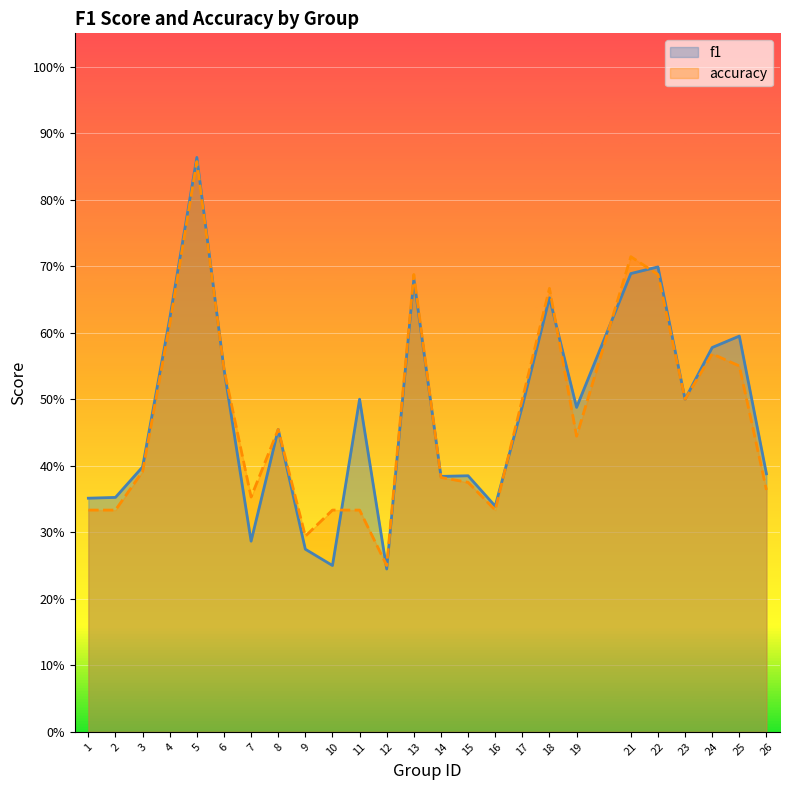

Reading left to right, list all the values displayed in this chart.

f1: 1=0.4	2=0.4	3=0.4	4=0.6	5=0.9	6=0.5	7=0.3	8=0.5	9=0.3	10=0.2	11=0.5	12=0.2	13=0.7	14=0.4	15=0.4	16=0.3	17=0.5	18=0.7	19=0.5	21=0.7	22=0.7	23=0.5	24=0.6	25=0.6	26=0.4
accuracy: 1=0.3	2=0.3	3=0.4	4=0.6	5=0.9	6=0.5	7=0.4	8=0.5	9=0.3	10=0.3	11=0.3	12=0.2	13=0.7	14=0.4	15=0.4	16=0.3	17=0.5	18=0.7	19=0.4	21=0.7	22=0.7	23=0.5	24=0.6	25=0.6	26=0.4